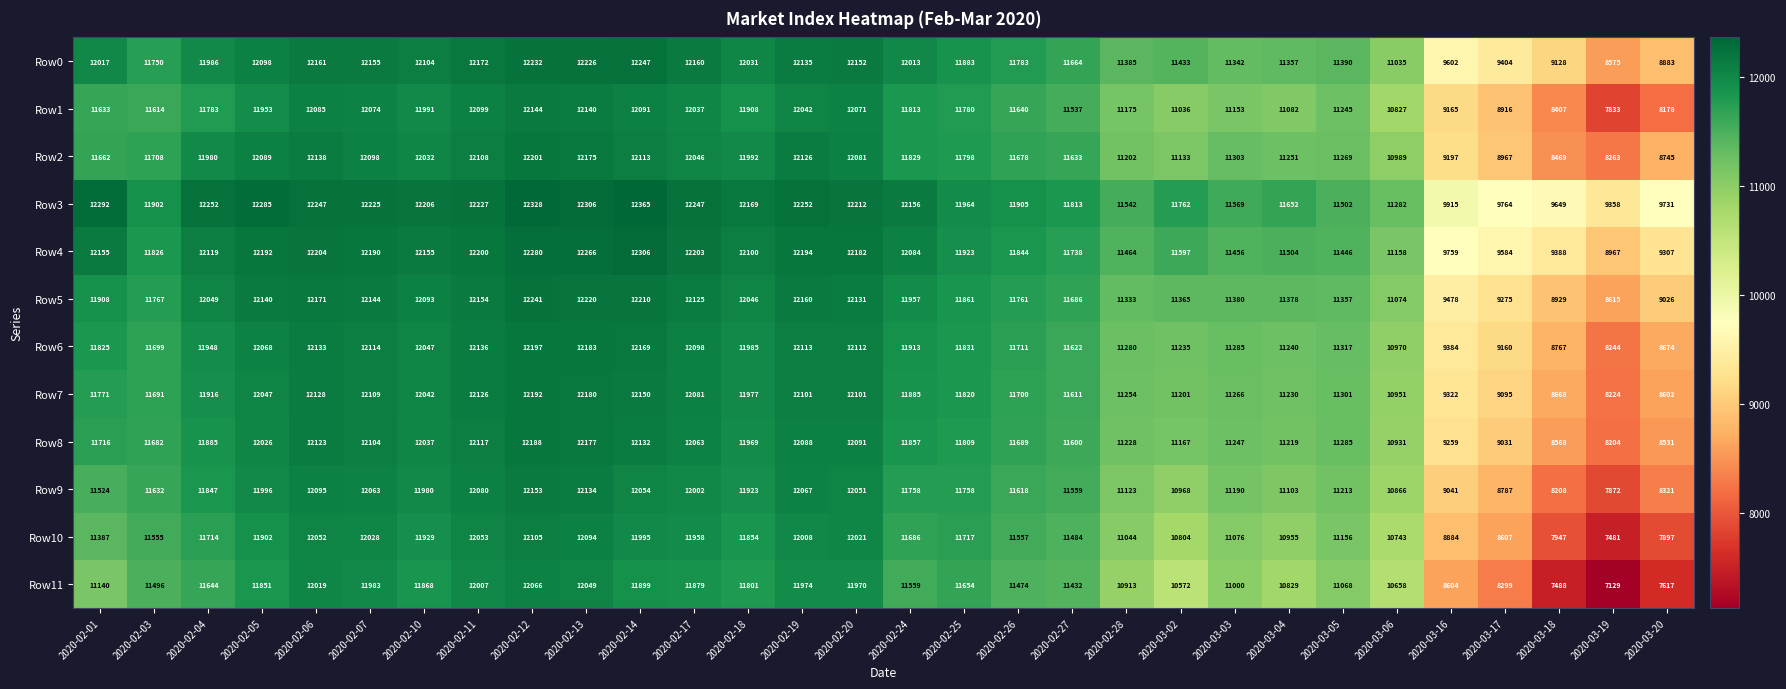

At which label does Row0 first exceed 11986?

2020-02-01